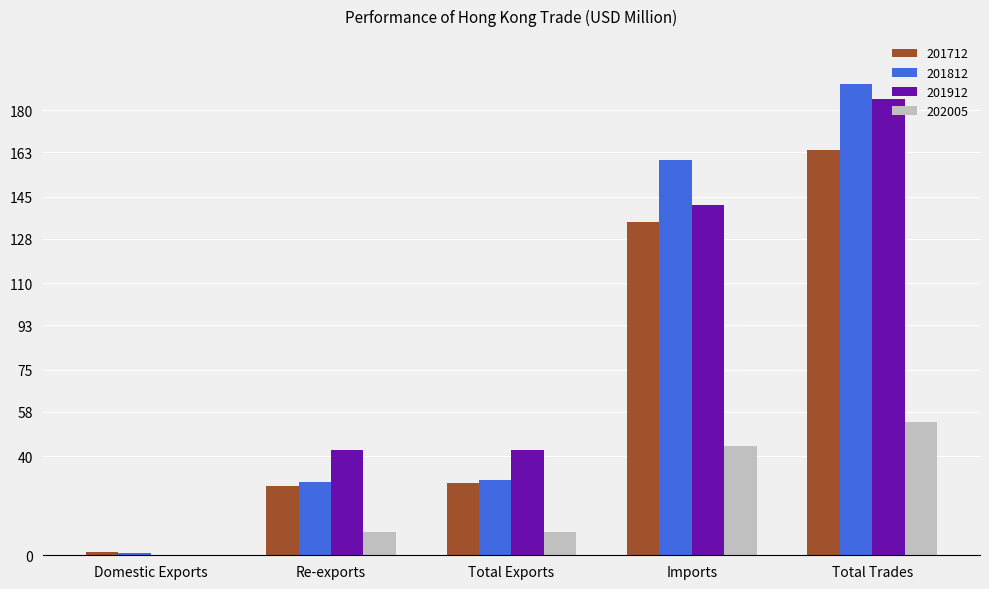

Which series changed the most between Re-exports and Total Trades?

201812